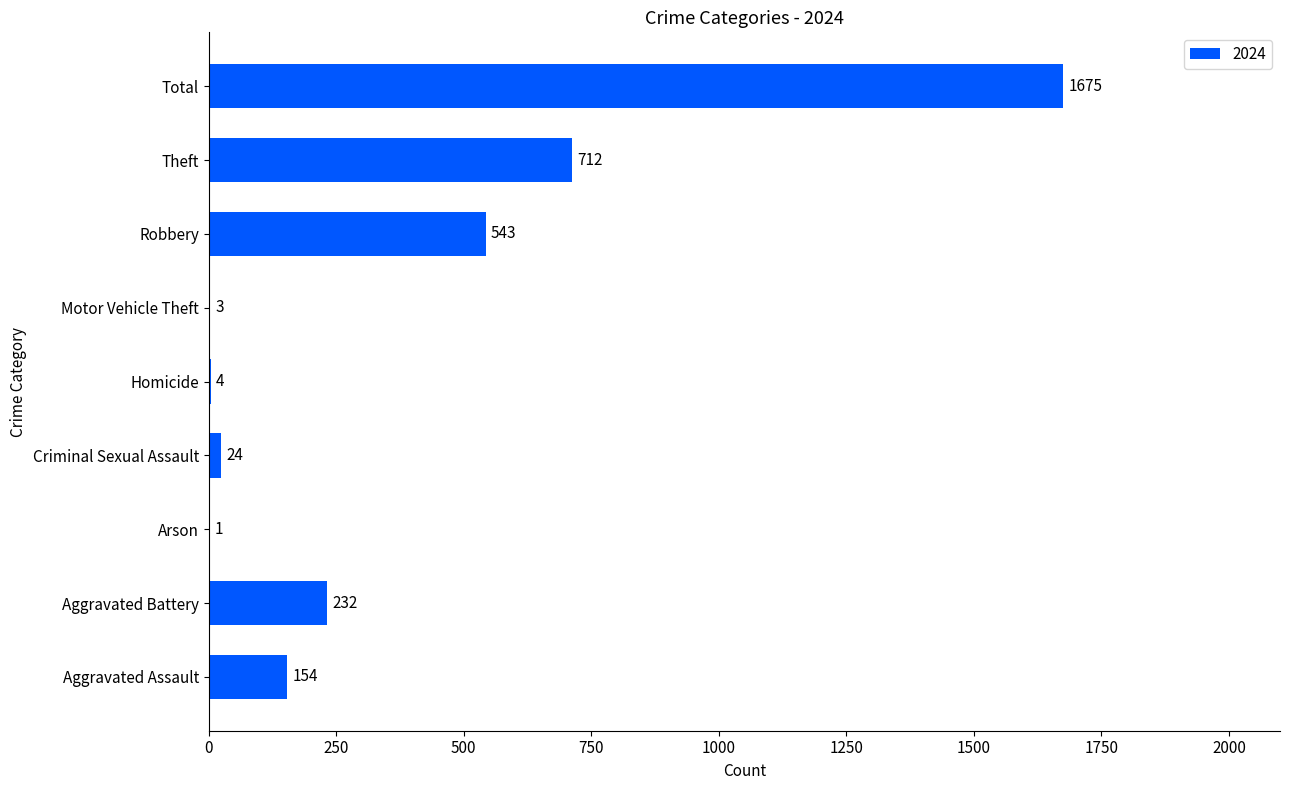

At which label is the value closest to 838?

Theft